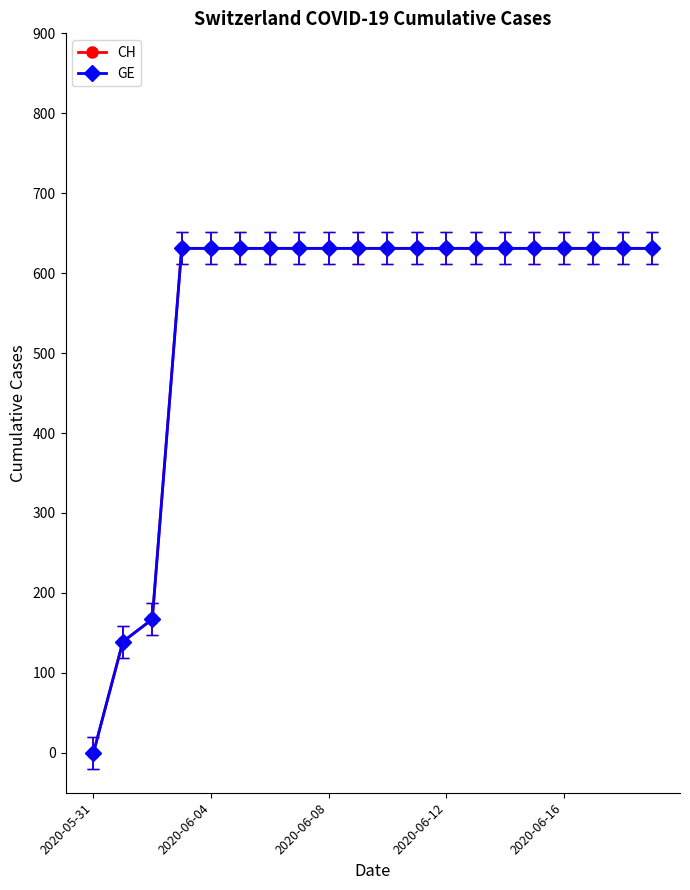

Is this an area chart (filled region under the line)?

No